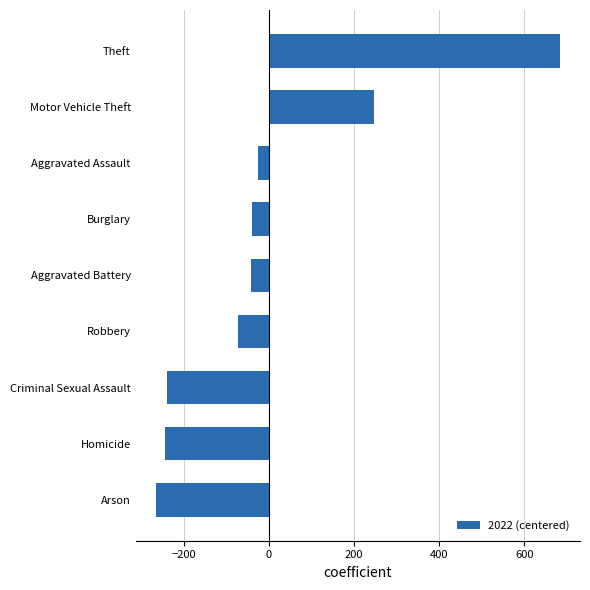

Where is the data nearest to the value 208?

Motor Vehicle Theft